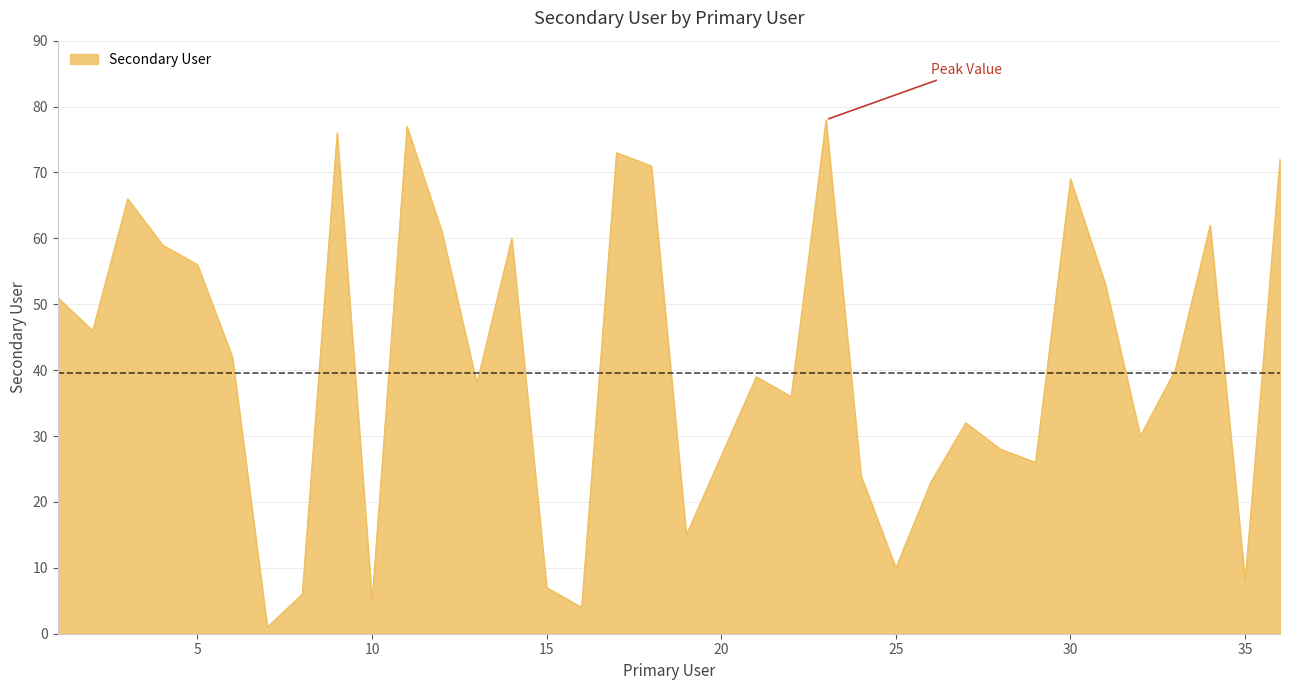

What is the maximum value shown in the chart?

78